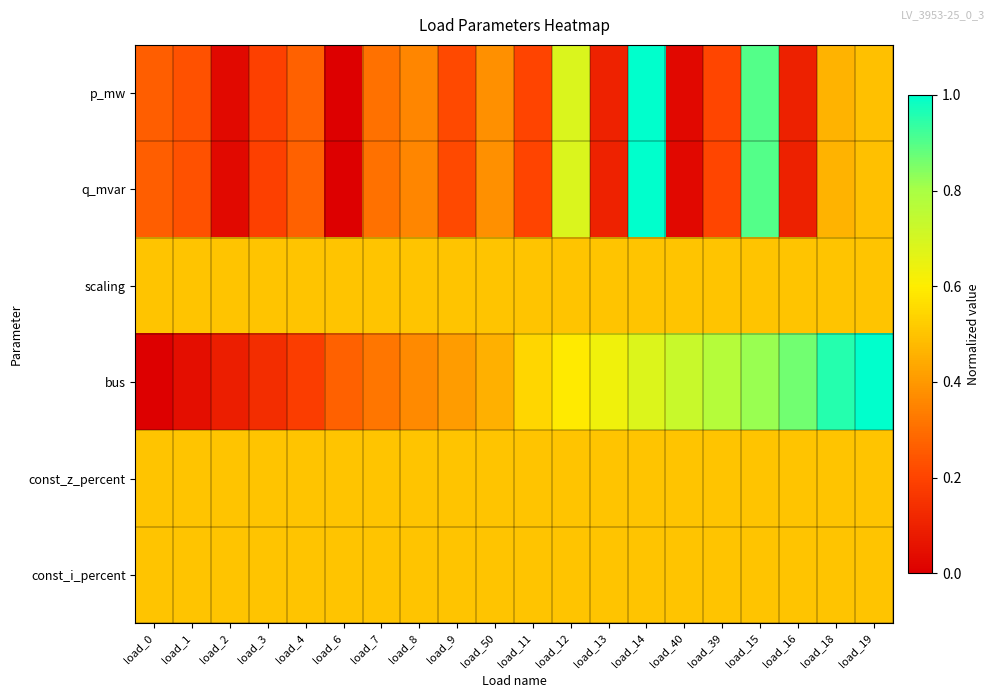

What is the difference between the highest and lowest values at load_40?

0.7